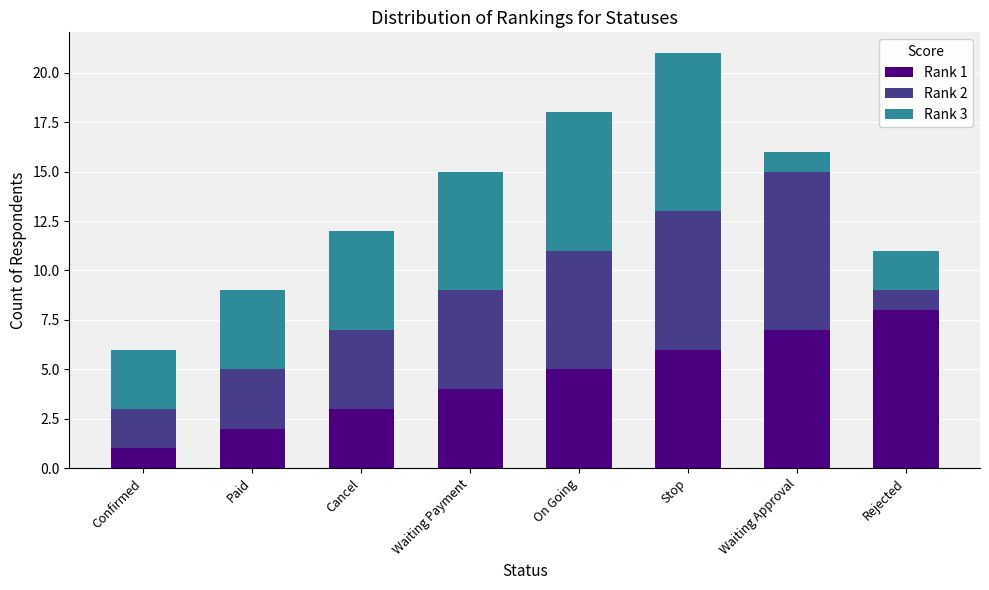

At which category is the sum across all series the highest?

Stop